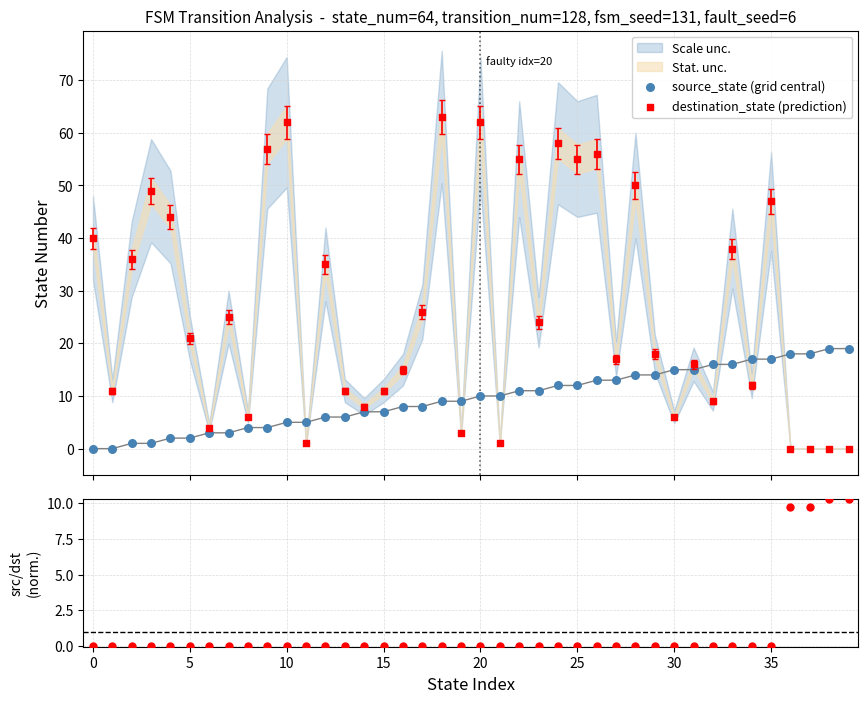

Which series reaches the minimum Y coordinate?

source_state (grid central)